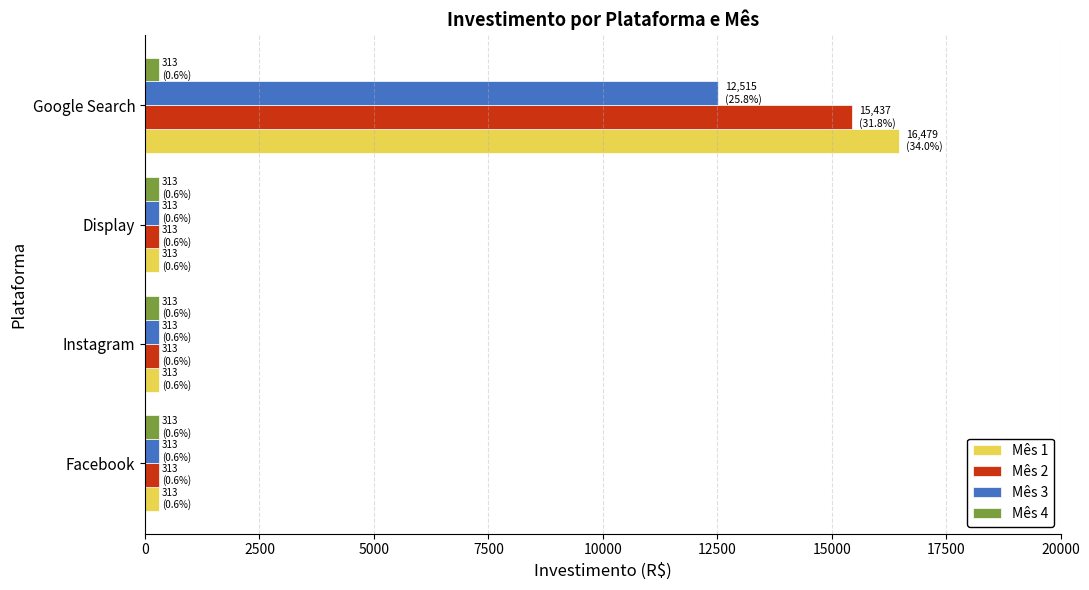

Is the value of Mês 4 at Google Search greater than the value of Mês 1 at Google Search?

No